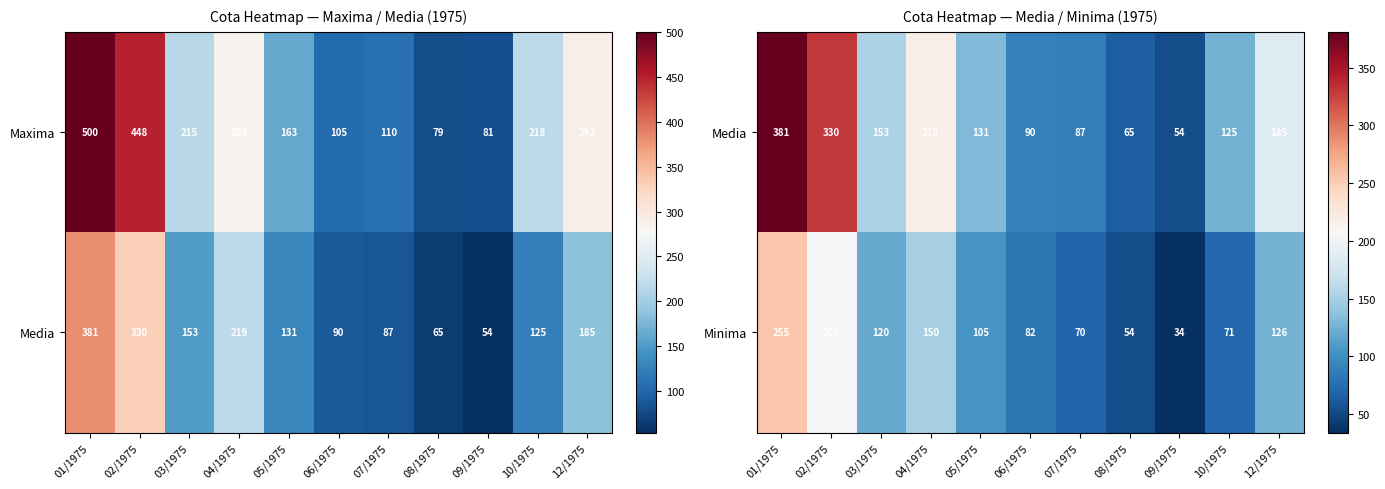

What is the minimum value for Minima?

34